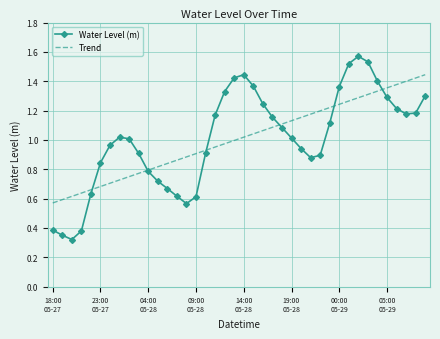

Rank the series by their maximum value, from highest to lowest.

Water Level (m), Trend